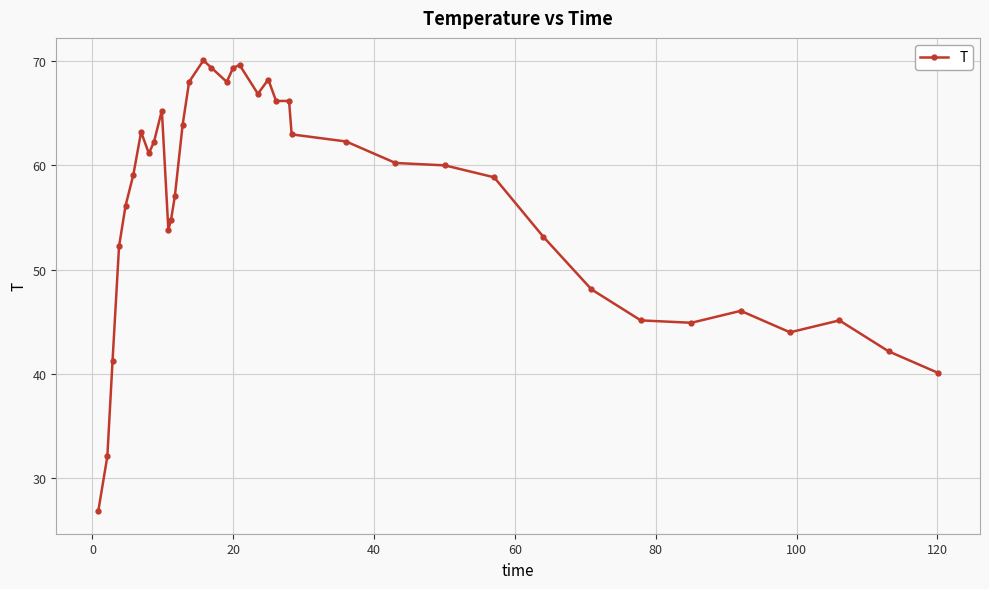

Reading left to right, what are all the values shown in this chart?

26.8	32.1	41.2	52.2	56.1	59.1	63.2	61.1	62.3	65.3	53.8	54.7	57.0	63.9	68.0	70.1	69.4	68.0	69.4	69.6	66.9	68.2	66.2	66.2	63.0	62.3	60.2	60.0	58.9	53.1	48.1	45.1	44.9	46.0	44.0	45.1	42.1	40.1